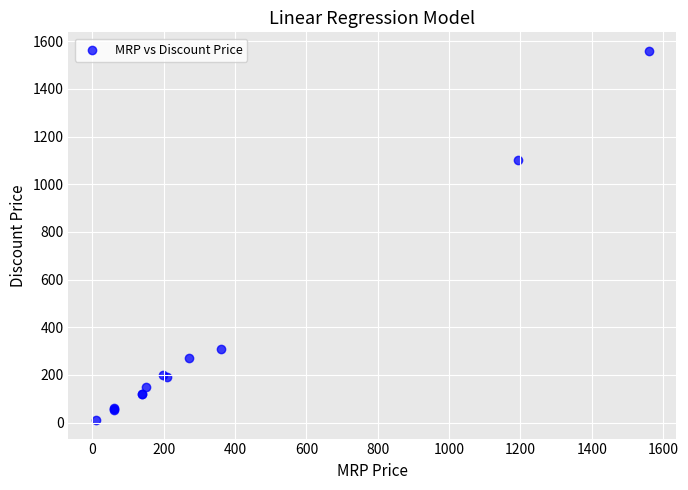

What Y value in the scatter plot is closest to 785?

1099.9